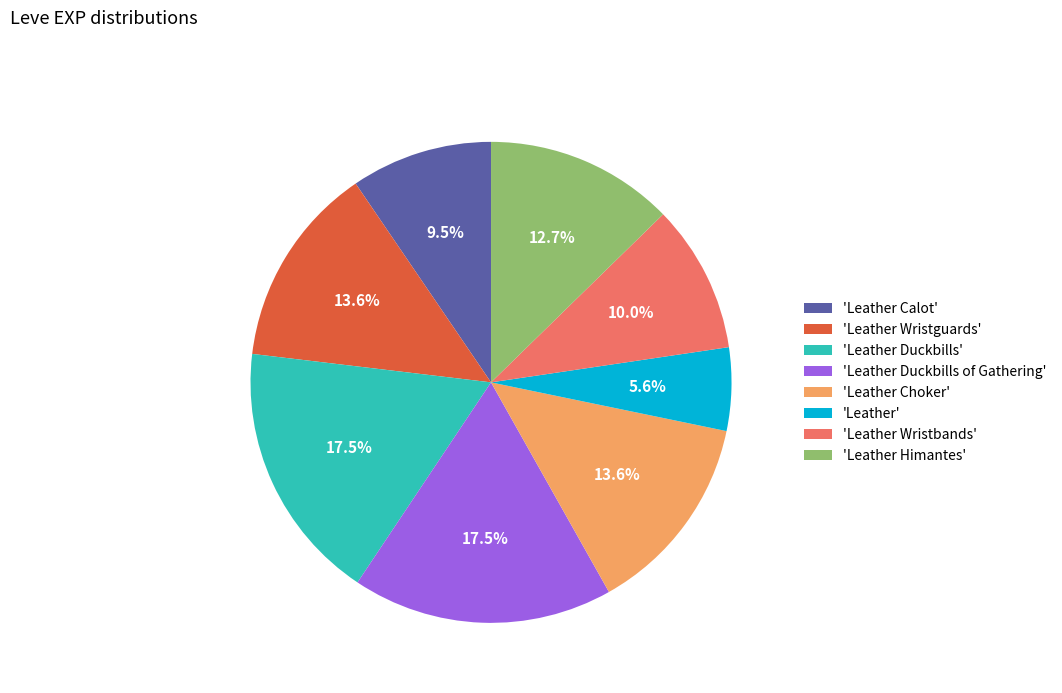

Does any single category account for the majority?

No